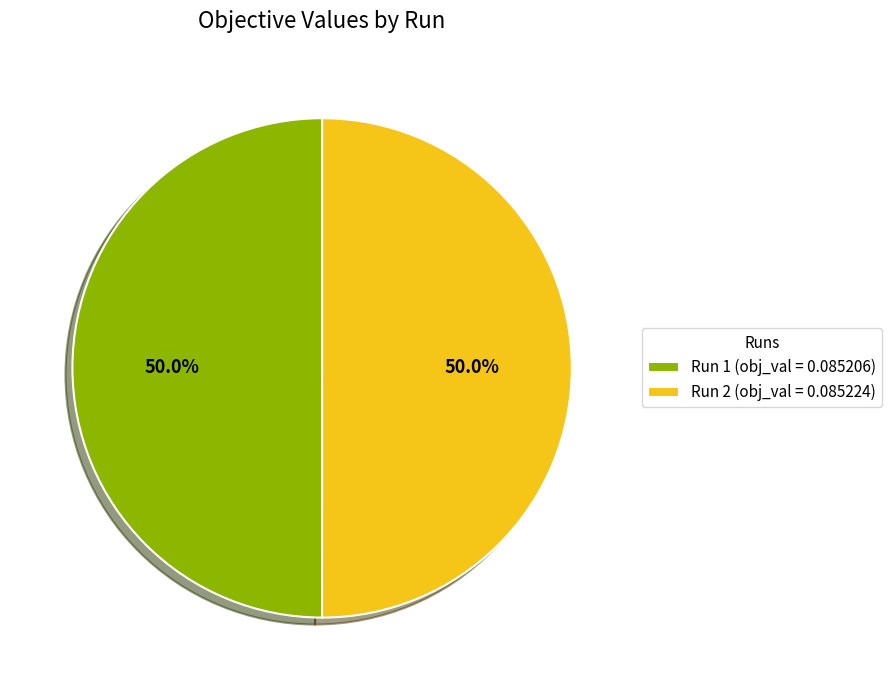

Combined, do Run 2 (obj_val = 0.085224) and Run 1 (obj_val = 0.085206) account for over 50%?

Yes